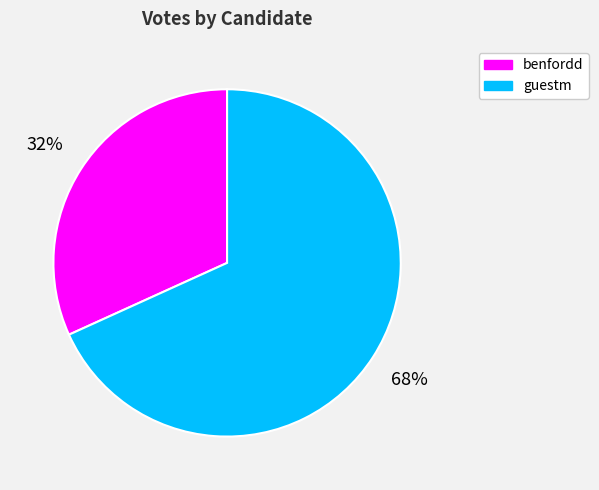

How many slices are in this pie chart?

2